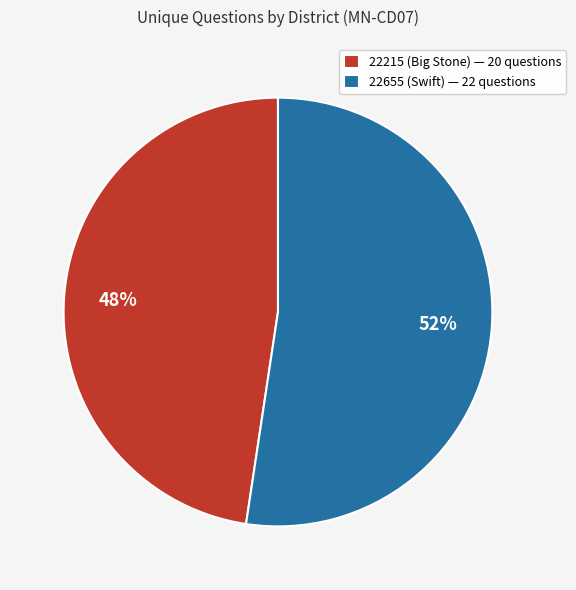

Does 22655 (Swift) represent more than half of the total?

Yes